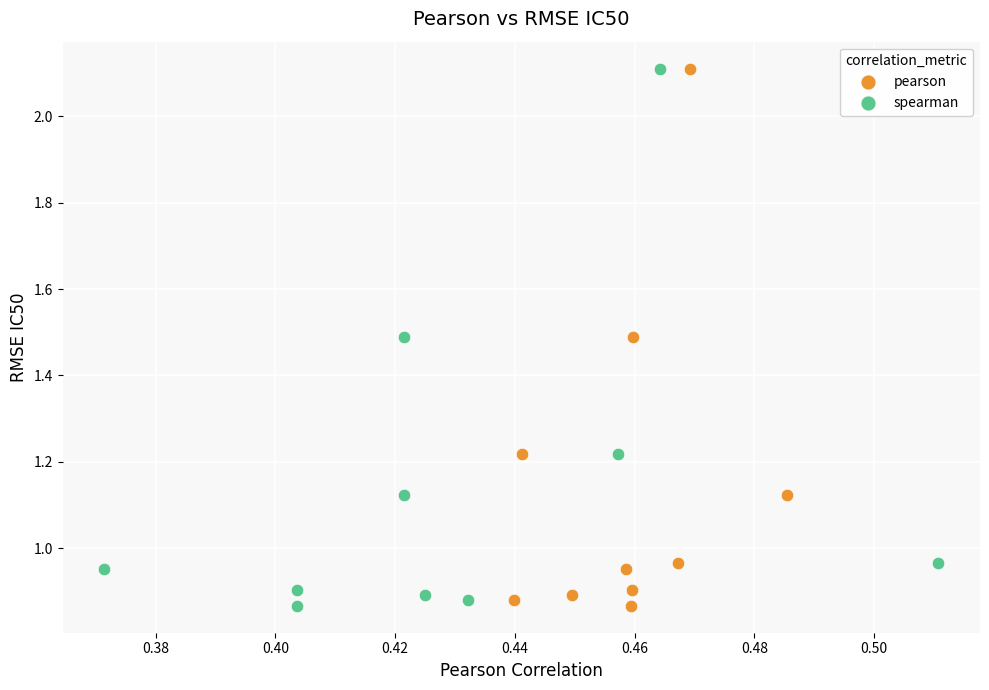

What are all the series names shown in the legend?

pearson, spearman